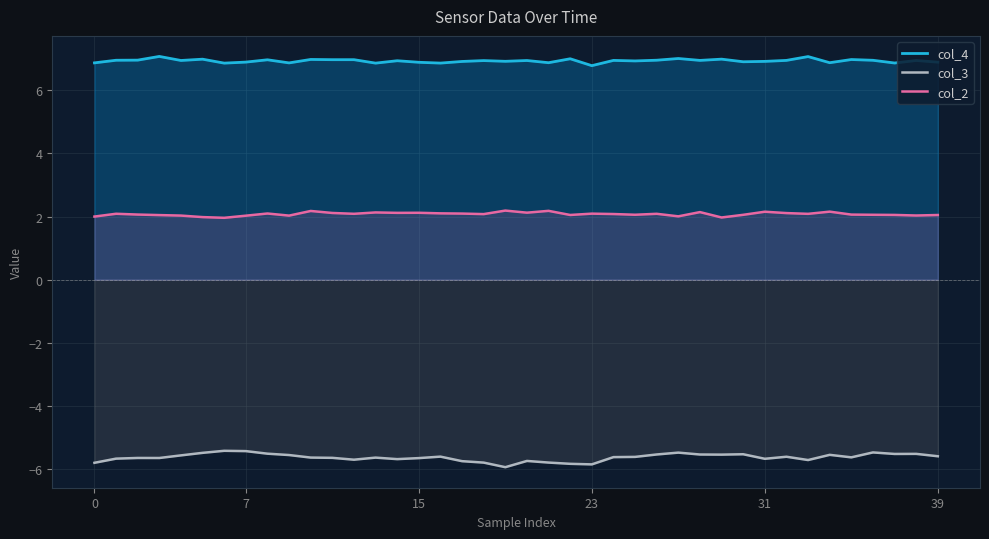

At how many categories does at least one series exceed 2?

40